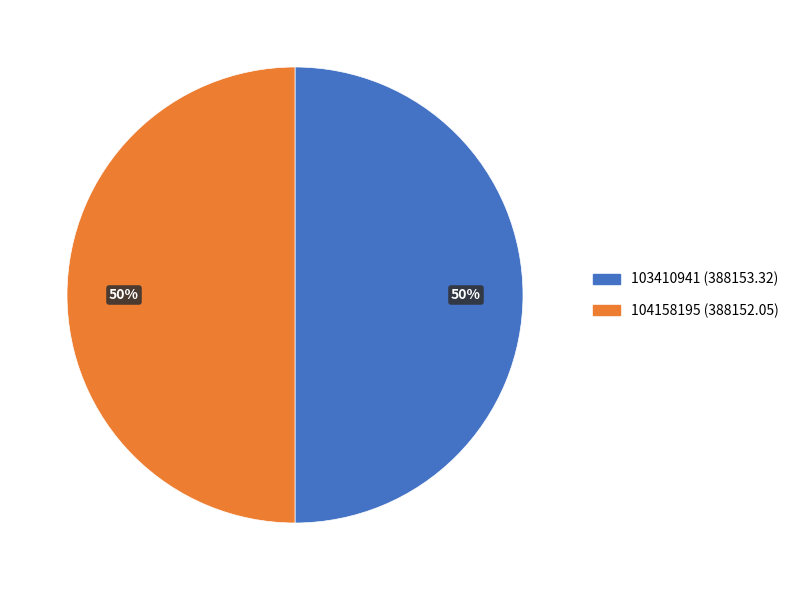

To the nearest percent, what portion does 104158195 represent?

50%